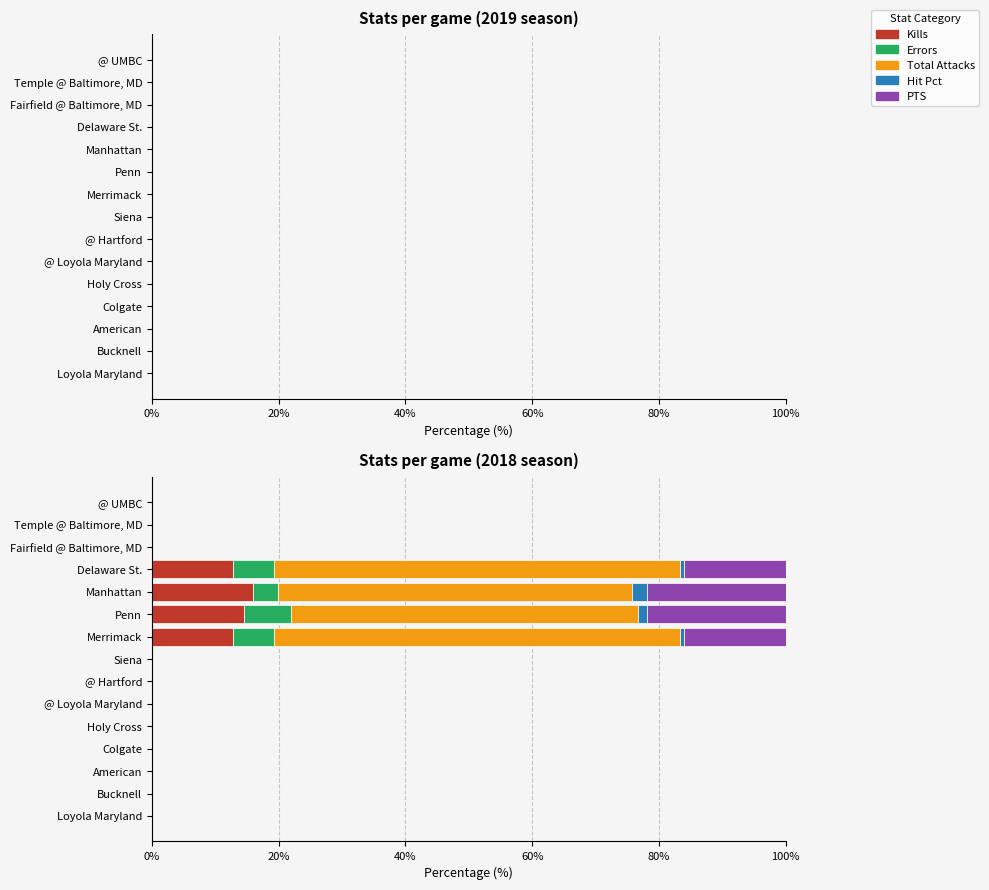

How many data points does each series have?

15